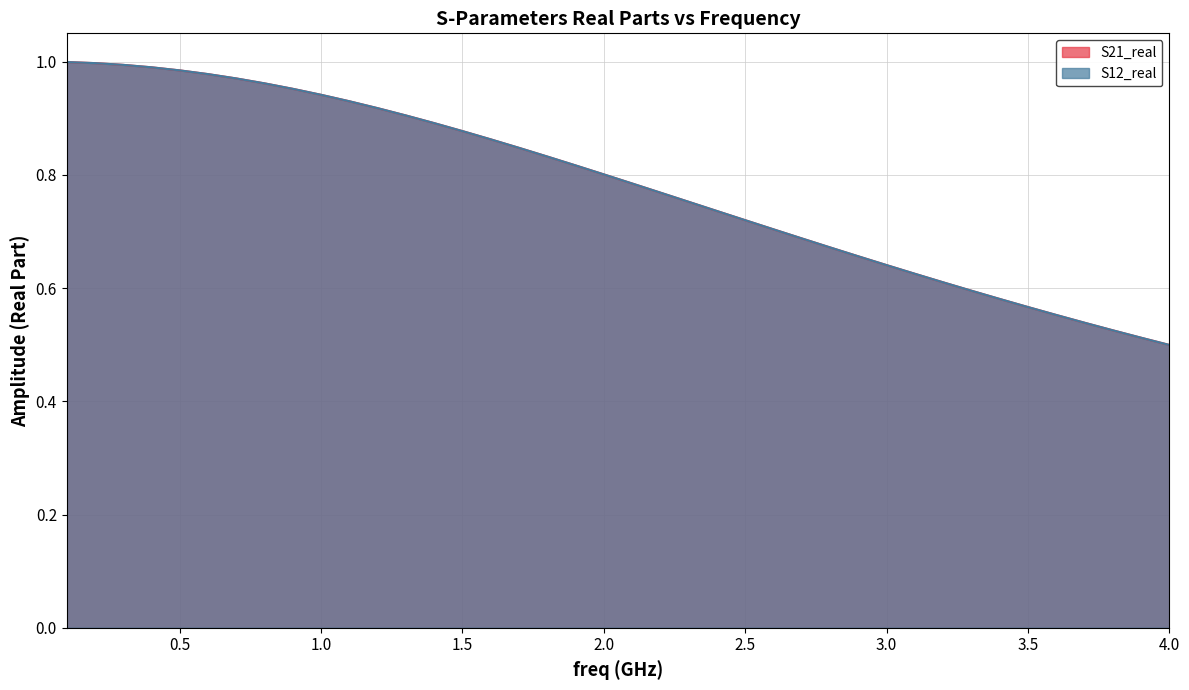

Does the chart have visible grid lines?

Yes